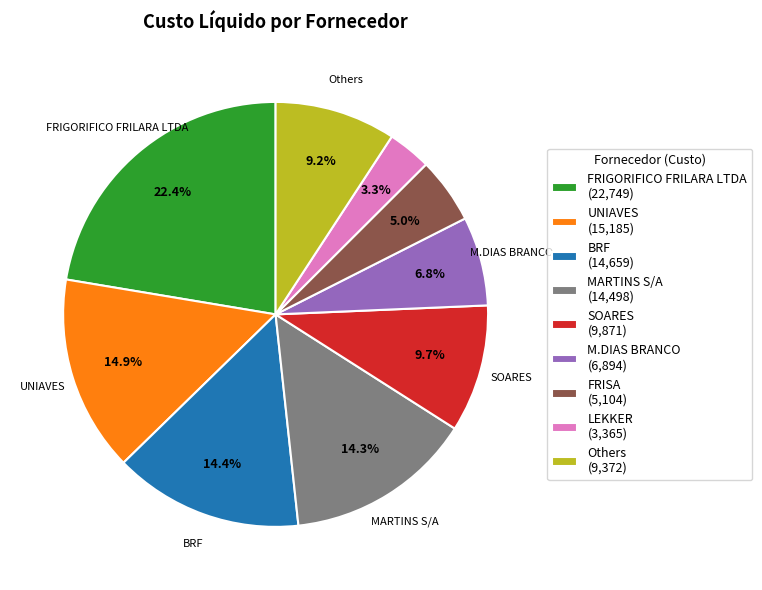

Does any single category account for the majority?

No